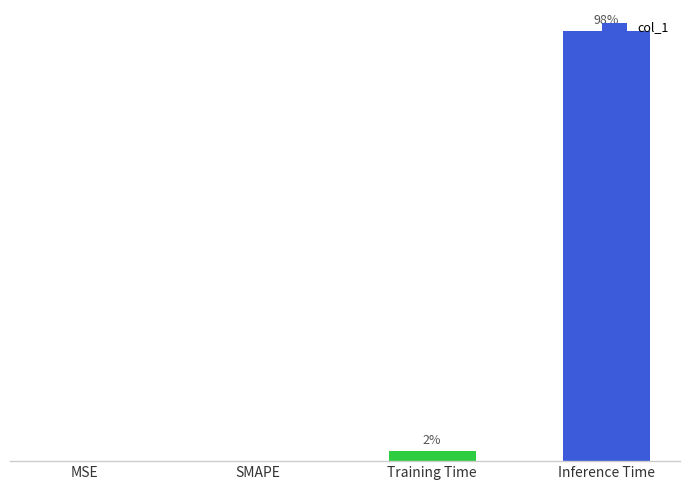

How many values are above zero?

2